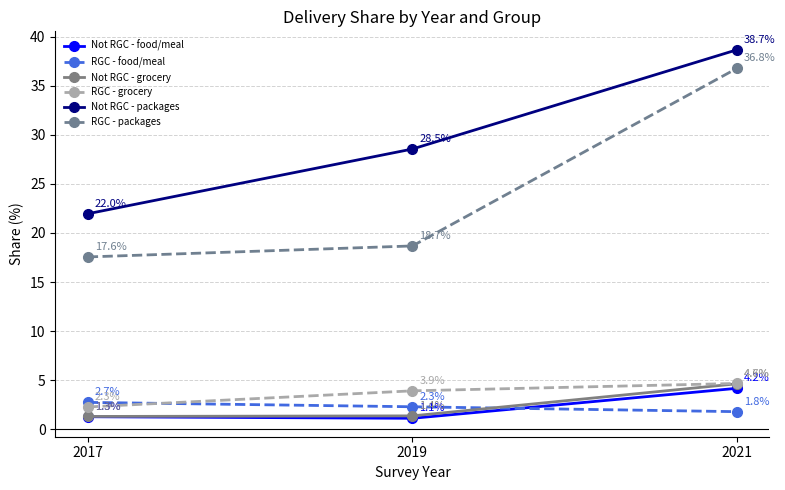

What is the difference between the RGC - packages values at 2019 and 2017?

1.1